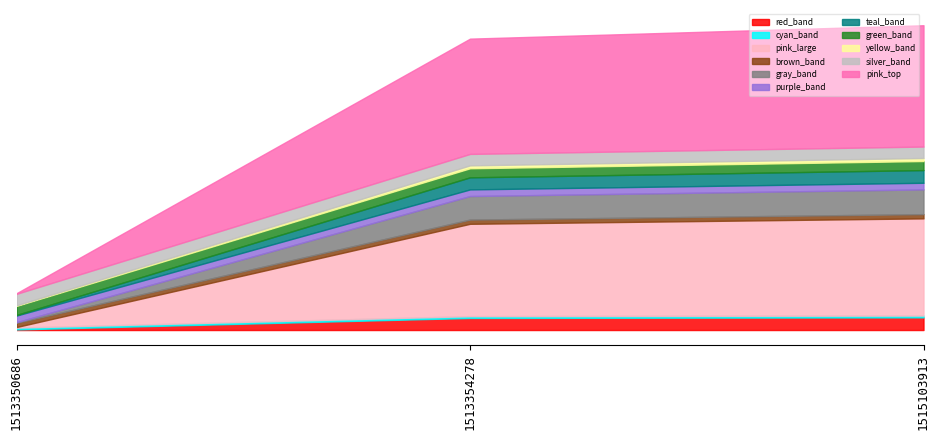

Does the chart have visible grid lines?

No